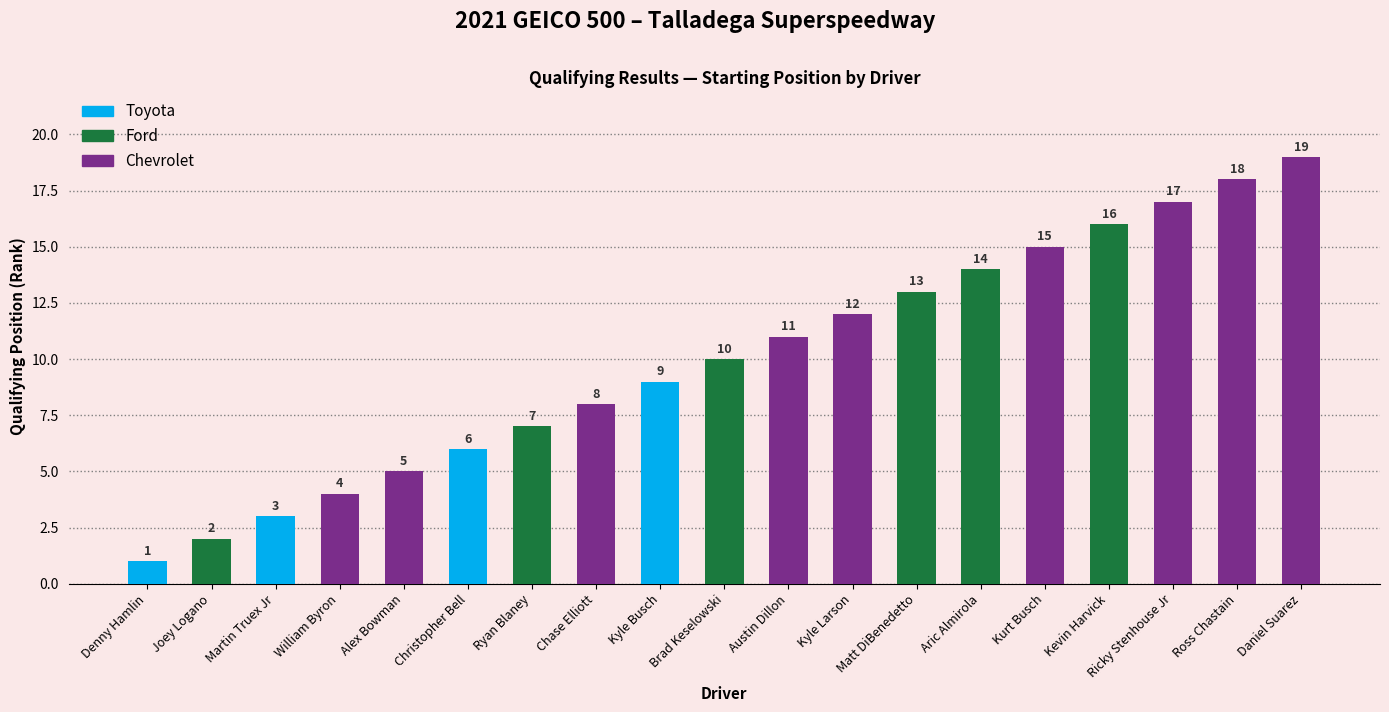

How many data points are less than 10?

9